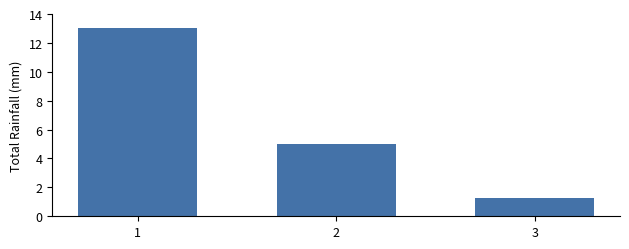

What is the difference between the values at 2 and 3?

3.7